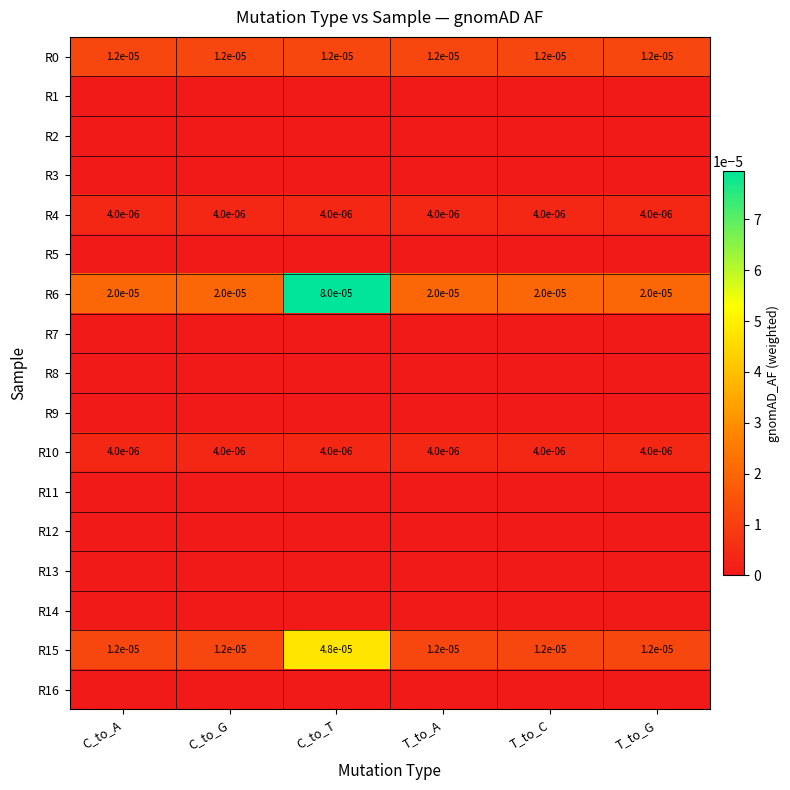

True or false: R0 has a value of 0.0 at T_to_C.

True